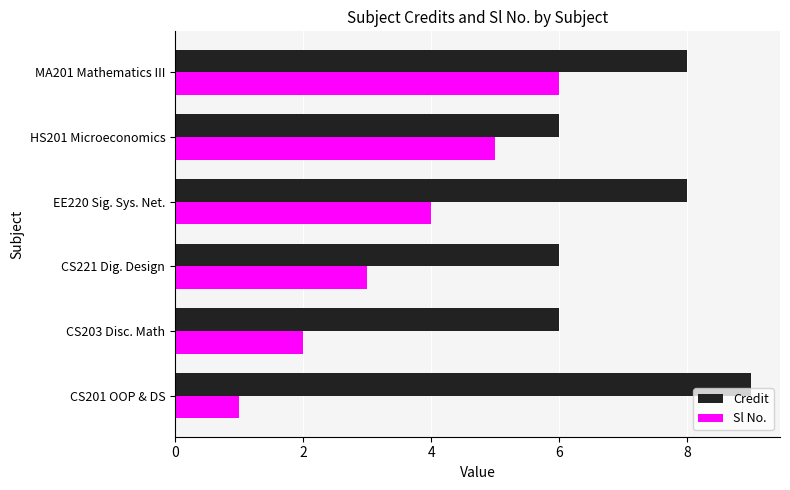

At MA201 Mathematics III, list the series in order from largest to smallest.

Credit, Sl No.